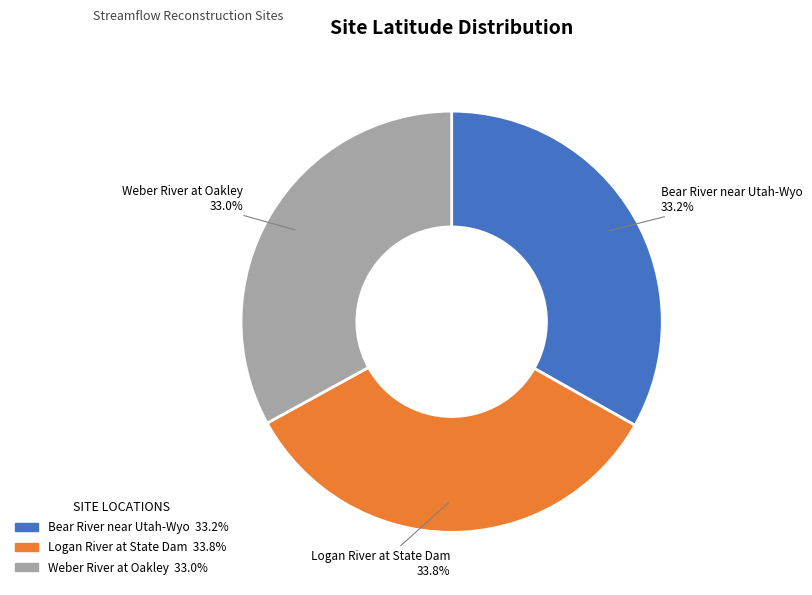

How many slices are in this pie chart?

3